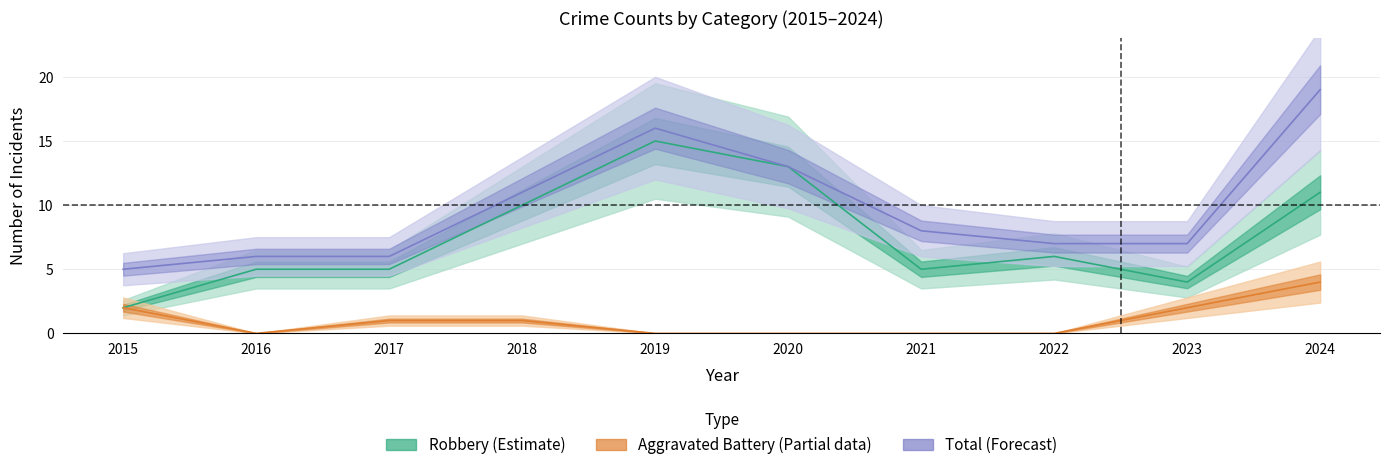

How many values in the Total series are below 8?

5